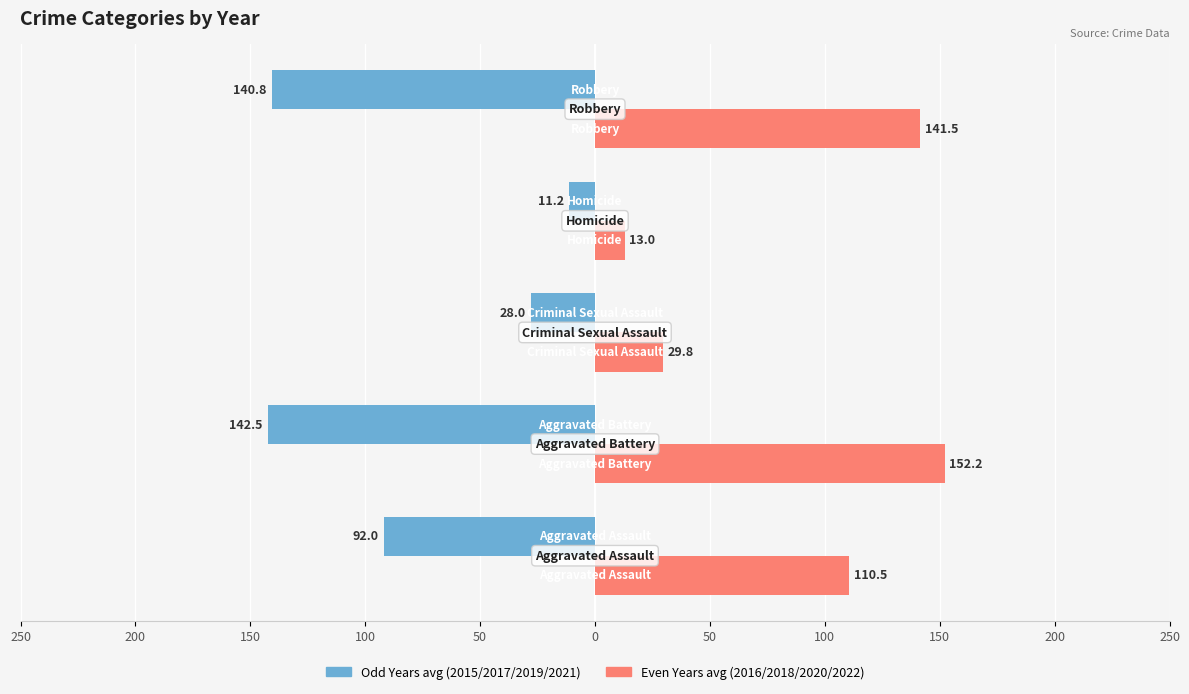

What are all the series names shown in the legend?

Odd Years avg (2015/2017/2019/2021), Even Years avg (2016/2018/2020/2022)